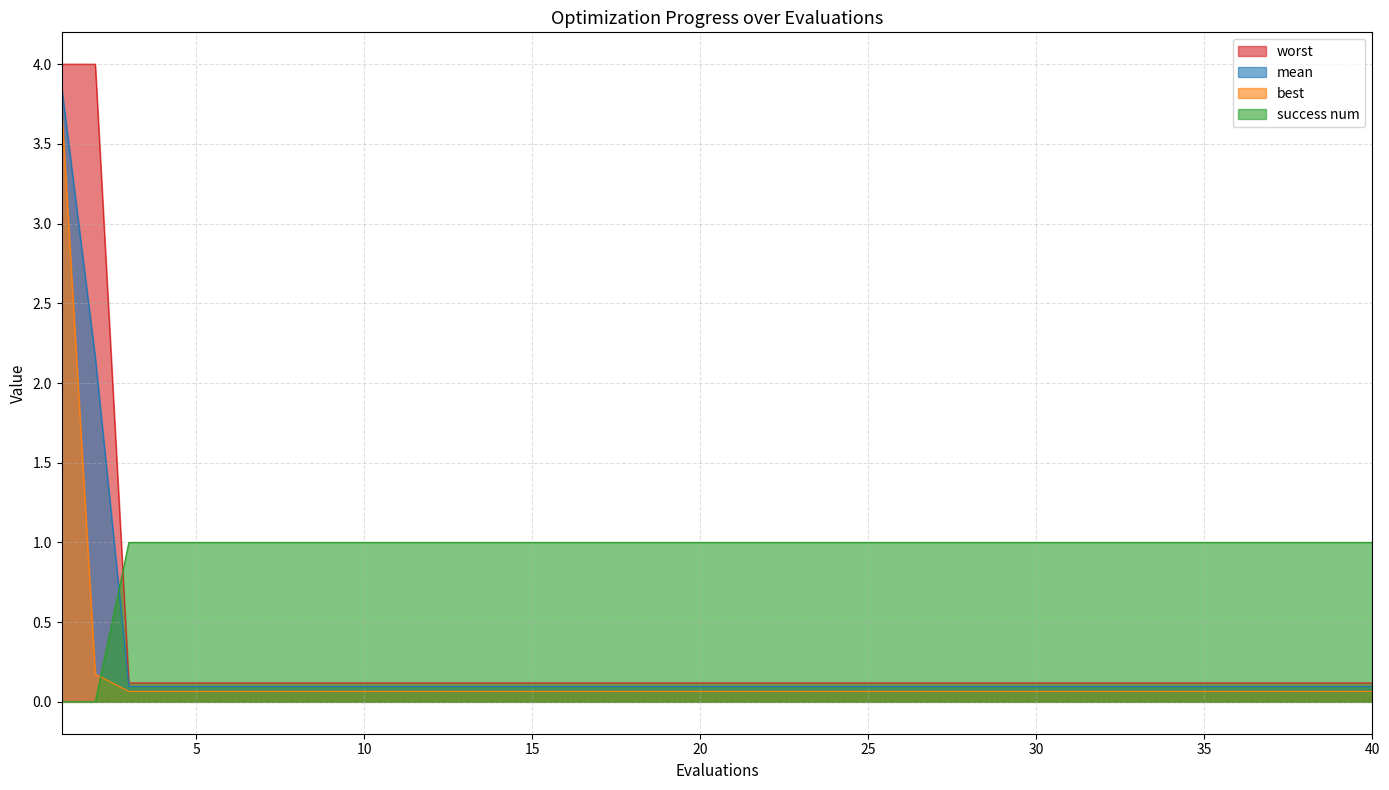

Rank the series by their maximum value, from lowest to highest.

success num, best, mean, worst